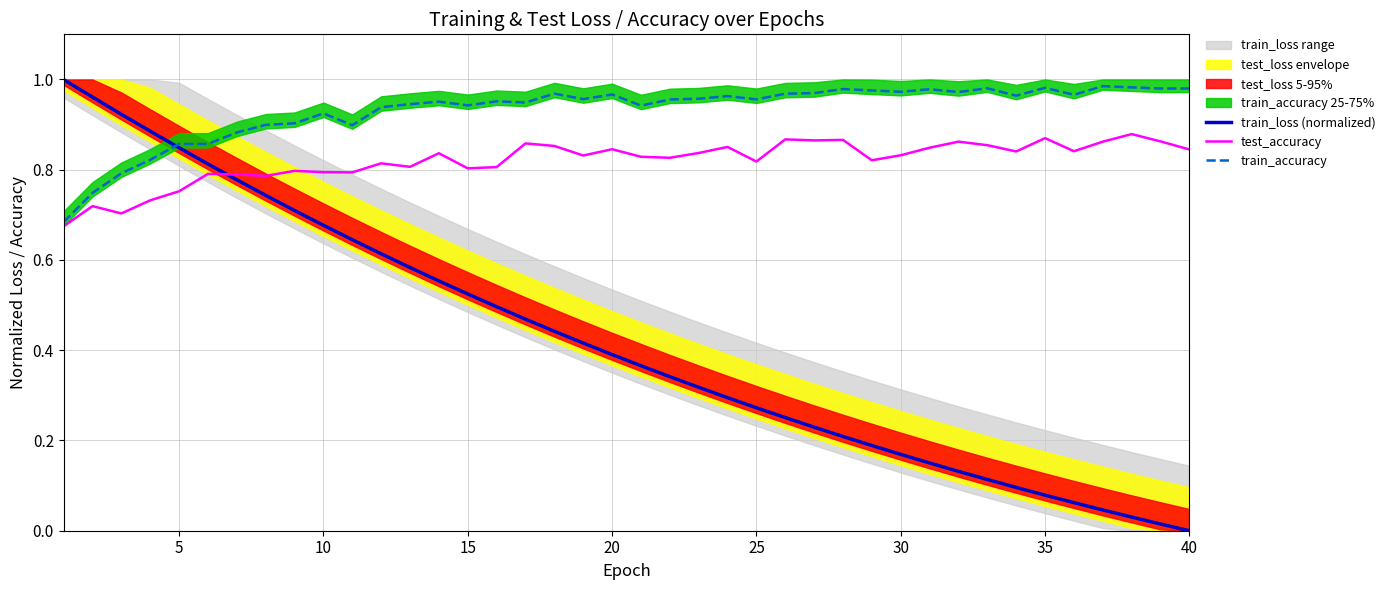

Is it true that train_loss (normalized) equals 1.5 at 5?

False